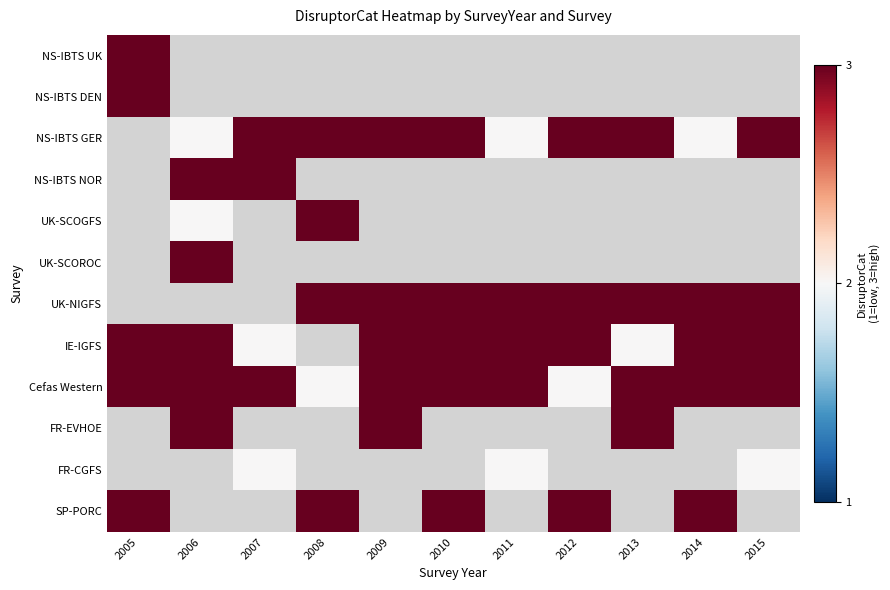

Which series has the largest total across all categories?

Cefas Western